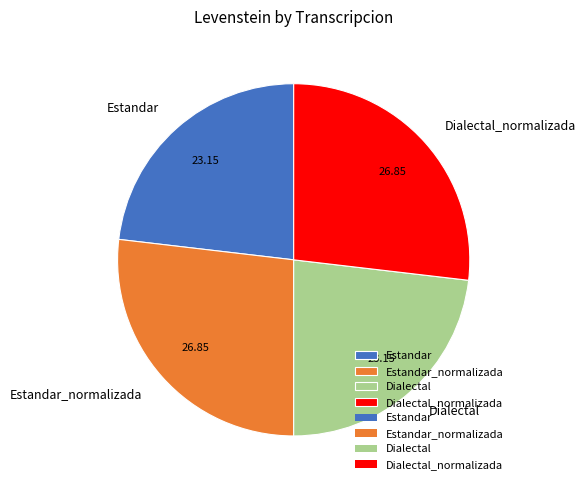

Approximately how many times larger is the value at Estandar_normalizada compared to Dialectal?

1.2